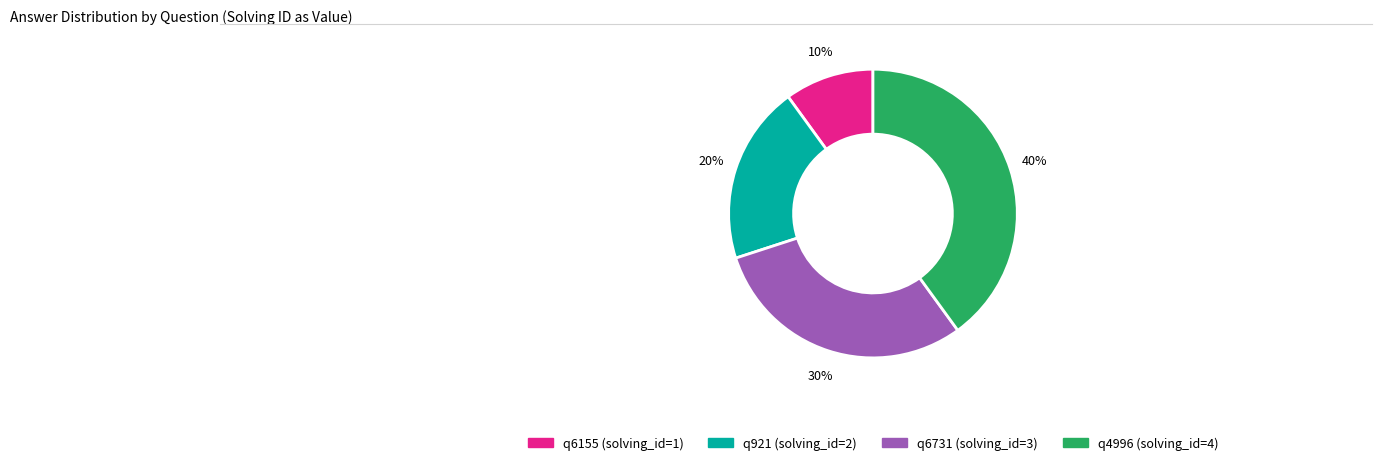

To the nearest percent, what percentage of the pie is q921 (solving_id=2)?

20%